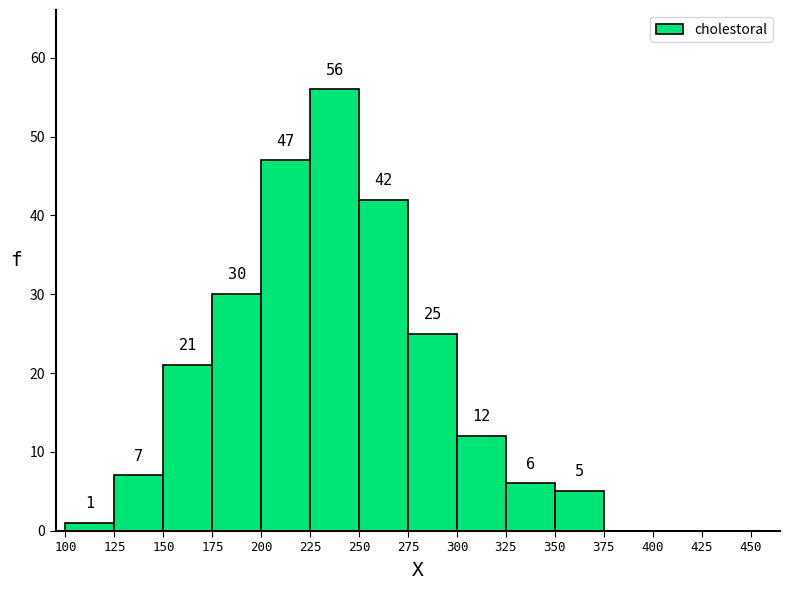

Over which range of the x-axis is the bar tallest?

225 to 250